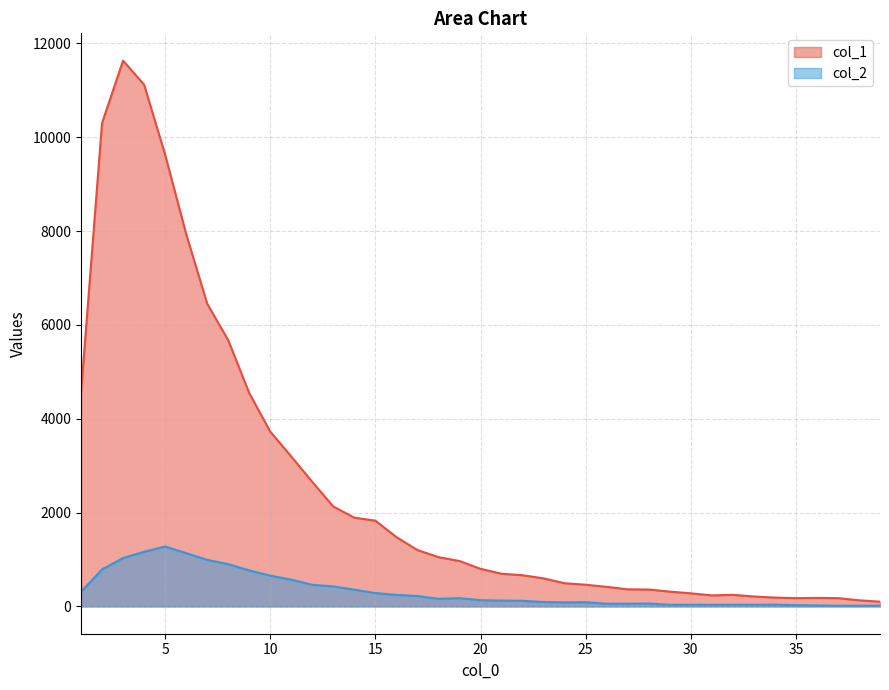

What is the greatest value displayed?

11631